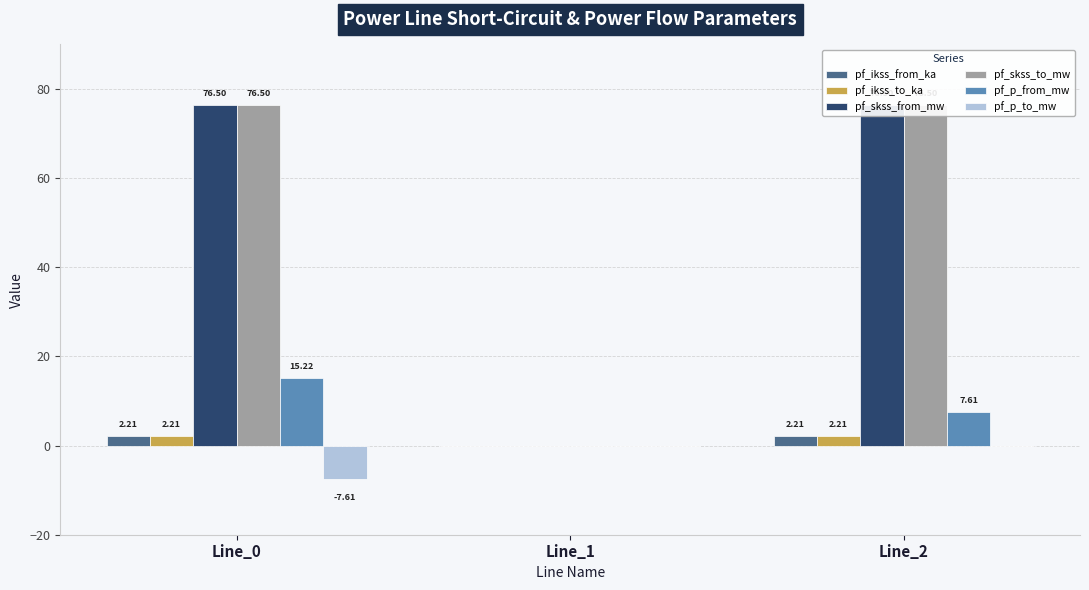

What is the difference between the highest and lowest values at Line_2?

76.5